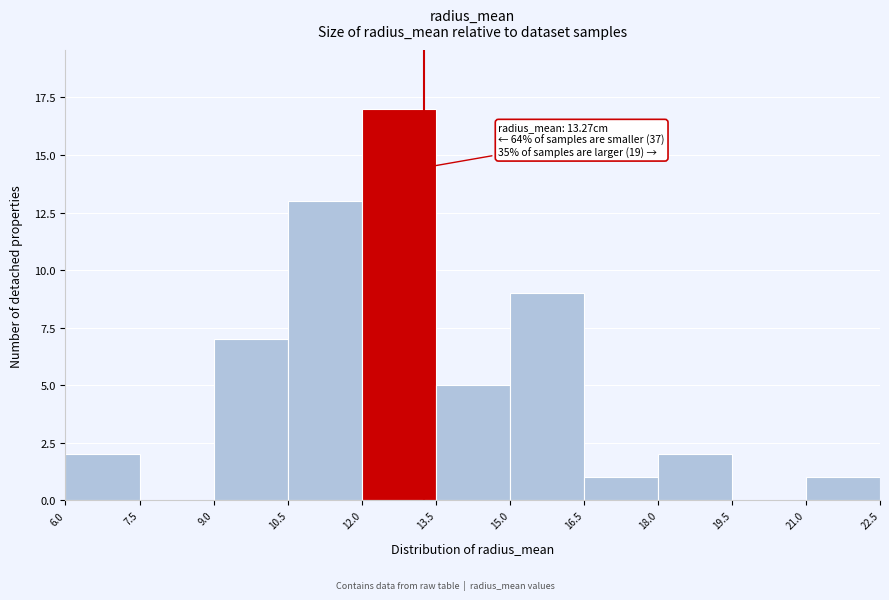

Which range on the x-axis has the tallest bar?

12.0 to 13.5